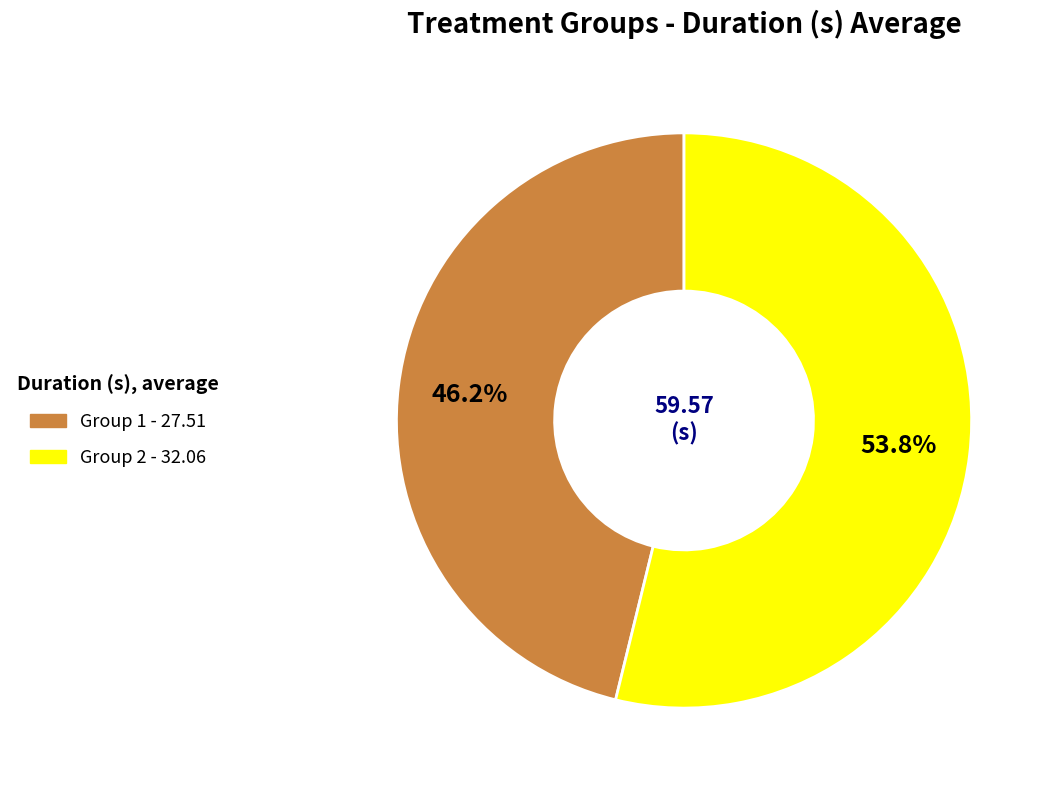

Between Group 1 and Group 2, which is larger?

Group 2